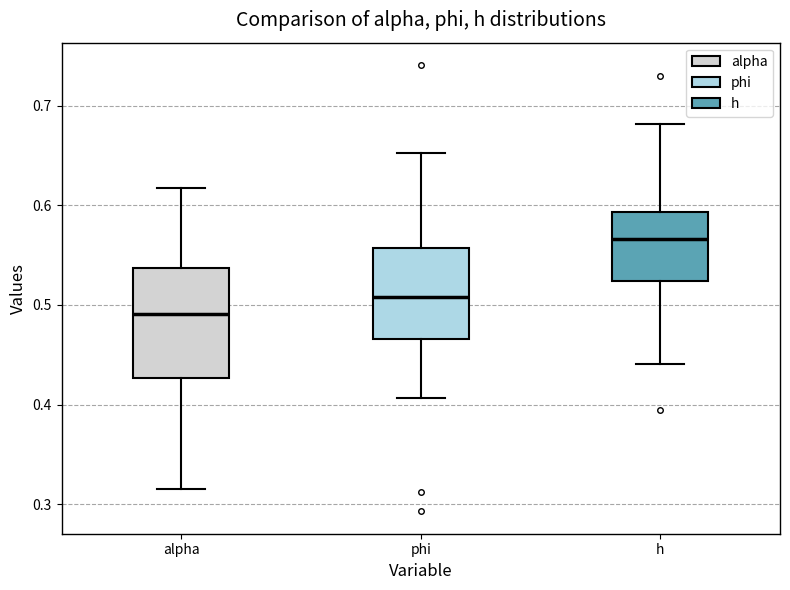

Reading left to right, transcribe this box plot: for each box, give where its median line is, the range the box spans, and where its two whiskers end, as read against the y-axis. The values are not printed on the chart, so give them approximately, as read against the axis.

alpha: median 0.49, box 0.43 to 0.54, whiskers 0.31 to 0.62
phi: median 0.51, box 0.47 to 0.56, whiskers 0.41 to 0.65
h: median 0.57, box 0.52 to 0.59, whiskers 0.44 to 0.68